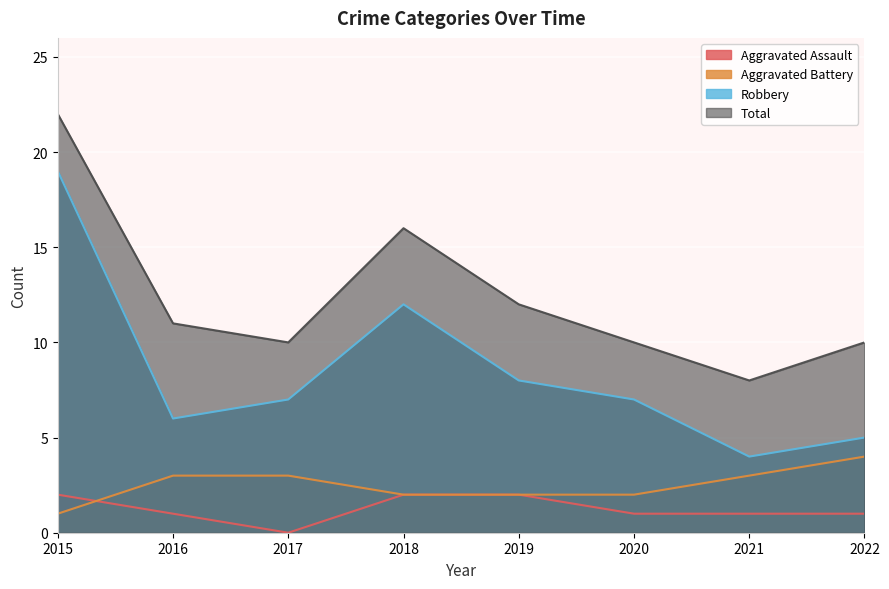

What is the maximum value for Robbery?

19